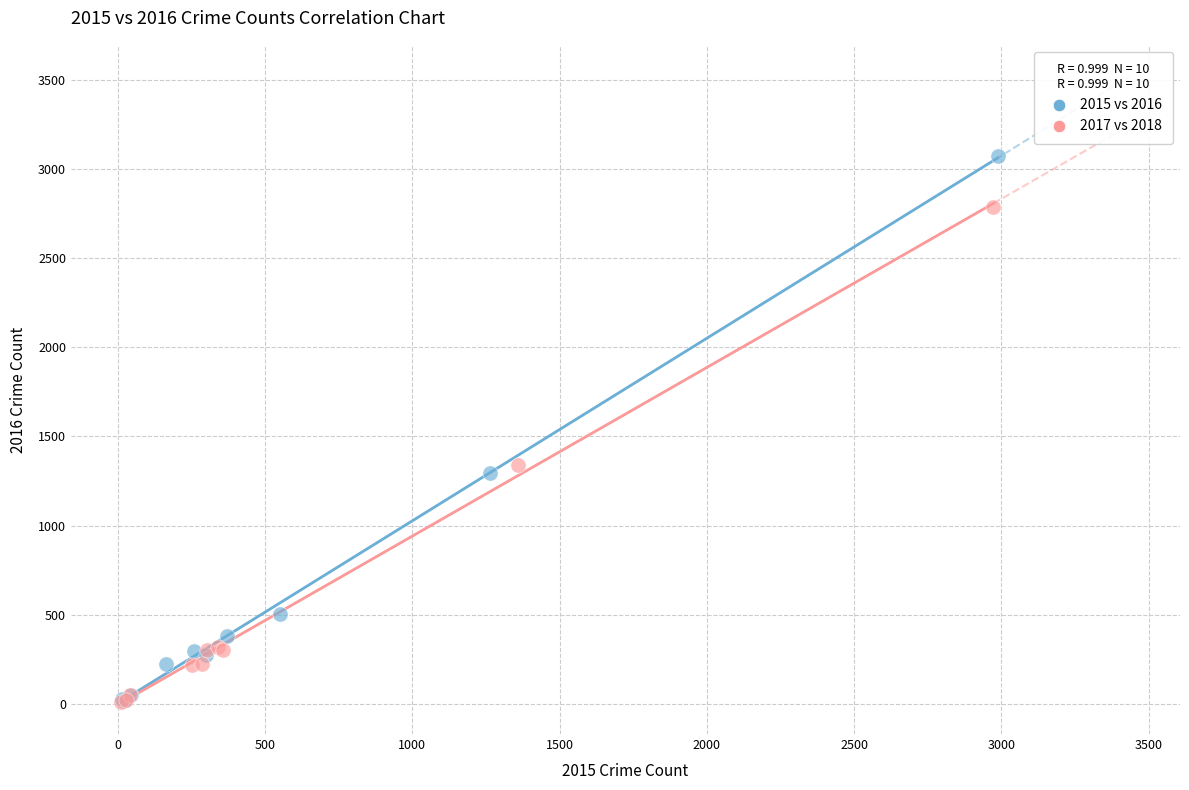

Which series reaches the maximum Y coordinate?

2015 vs 2016